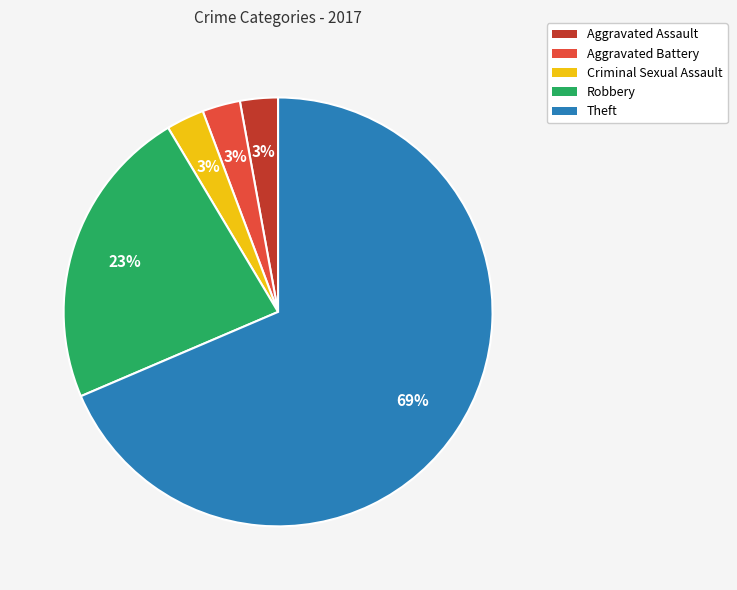

To the nearest percent, what is the combined percentage of Criminal Sexual Assault and Robbery?

26%